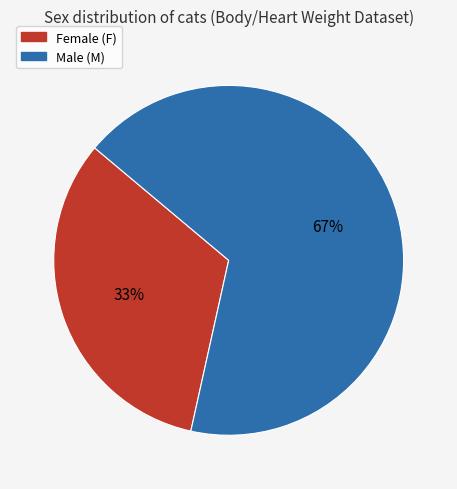

Count the number of slices in the pie.

2